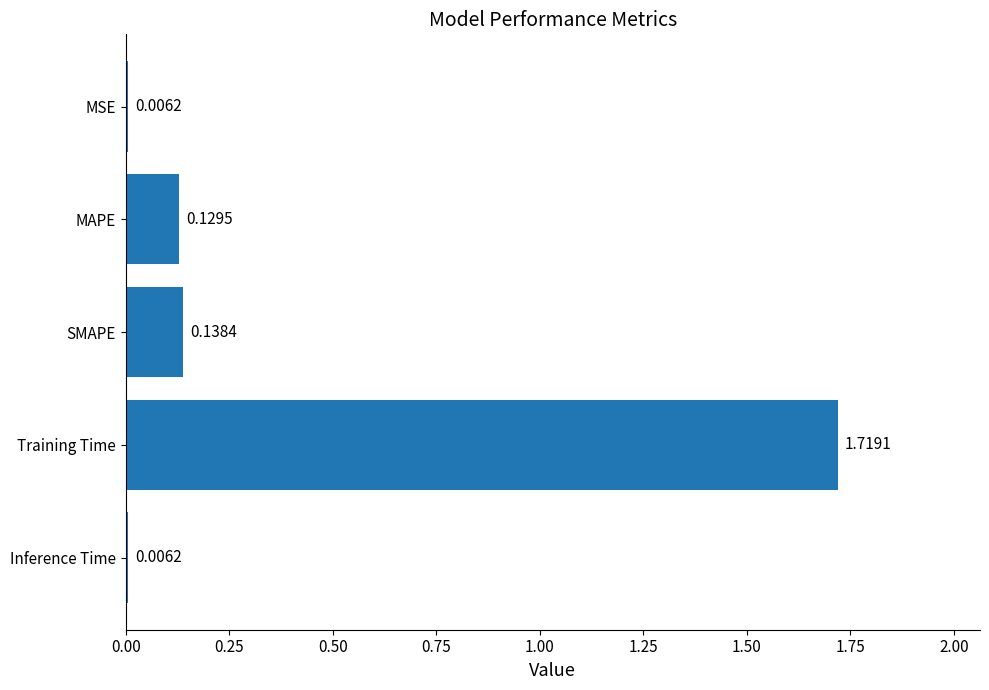

Which has a higher value, SMAPE or MAPE?

SMAPE